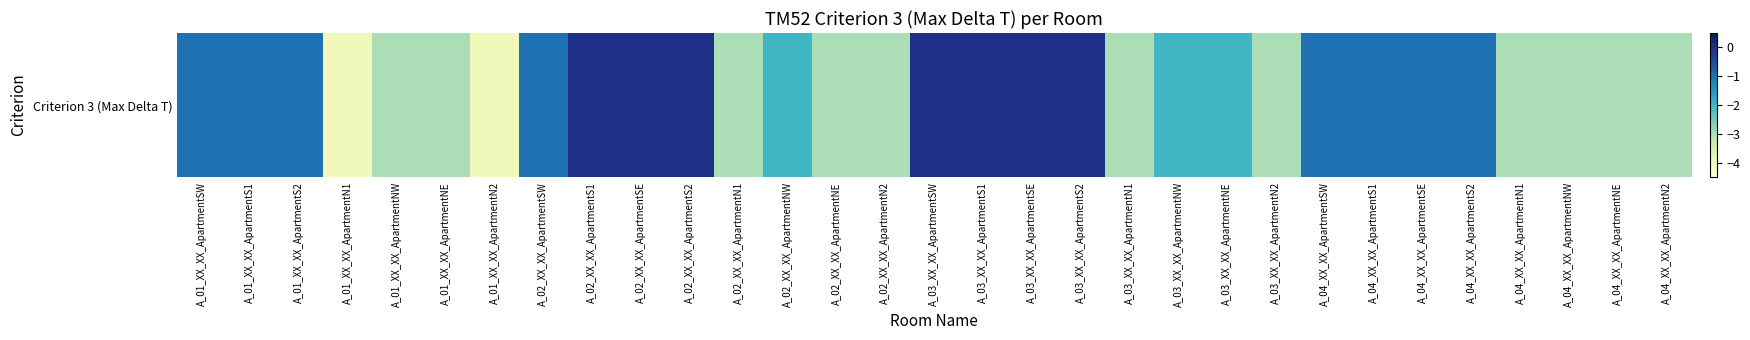

Rank the categories by value from highest to lowest.

A_02_XX_XX_ApartmentS1, A_02_XX_XX_ApartmentSE, A_02_XX_XX_ApartmentS2, A_03_XX_XX_ApartmentSW, A_03_XX_XX_ApartmentS1, A_03_XX_XX_ApartmentSE, A_03_XX_XX_ApartmentS2, A_01_XX_XX_ApartmentSW, A_01_XX_XX_ApartmentS1, A_01_XX_XX_ApartmentS2, A_02_XX_XX_ApartmentSW, A_04_XX_XX_ApartmentSW, A_04_XX_XX_ApartmentS1, A_04_XX_XX_ApartmentSE, A_04_XX_XX_ApartmentS2, A_02_XX_XX_ApartmentNW, A_03_XX_XX_ApartmentNW, A_03_XX_XX_ApartmentNE, A_01_XX_XX_ApartmentNW, A_01_XX_XX_ApartmentNE, A_02_XX_XX_ApartmentN1, A_02_XX_XX_ApartmentNE, A_02_XX_XX_ApartmentN2, A_03_XX_XX_ApartmentN1, A_03_XX_XX_ApartmentN2, A_04_XX_XX_ApartmentN1, A_04_XX_XX_ApartmentNW, A_04_XX_XX_ApartmentNE, A_04_XX_XX_ApartmentN2, A_01_XX_XX_ApartmentN1, A_01_XX_XX_ApartmentN2